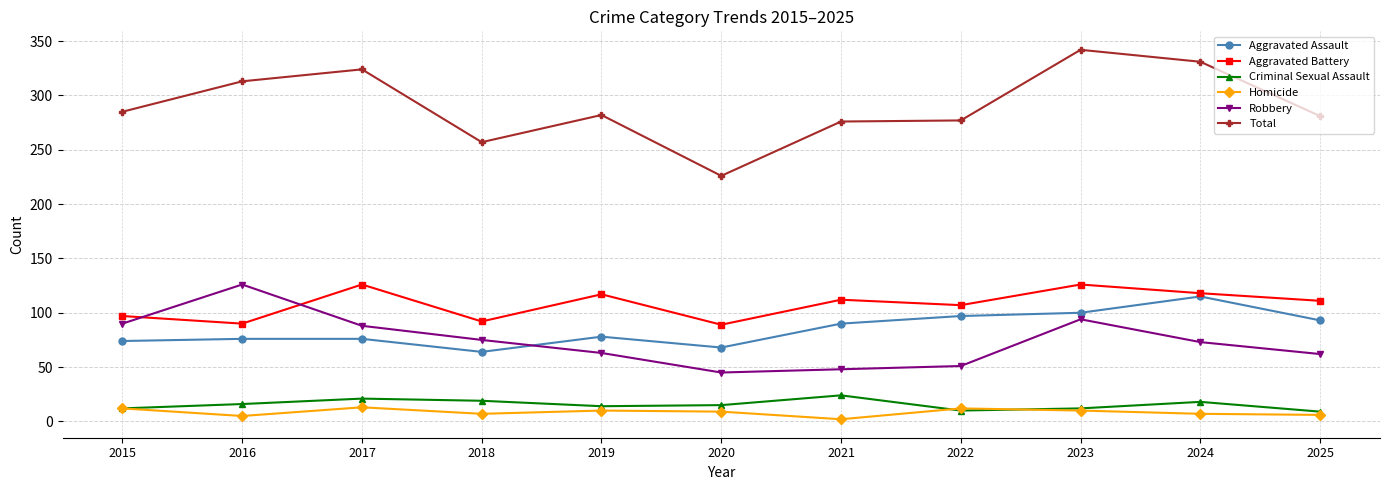

Which category has the lowest value across all series?

2021